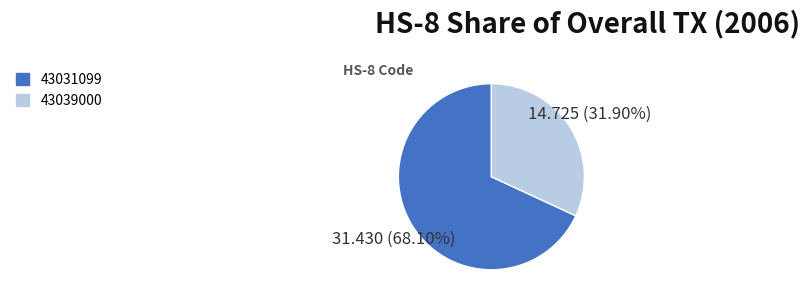

How much of the chart is everything except 43031099?

31.9%